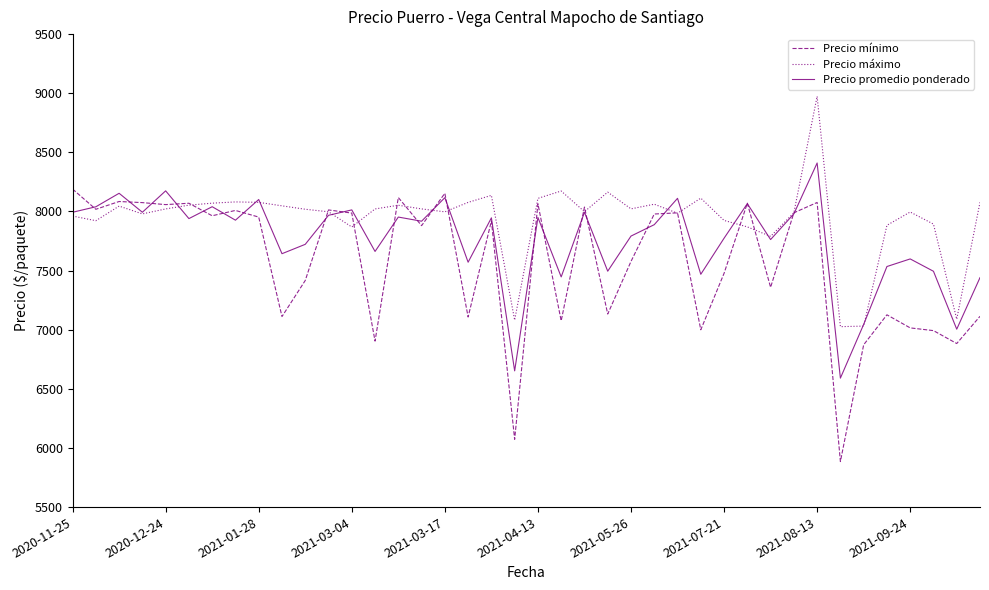

How many intersections are there between Precio máximo and Precio mínimo?

13